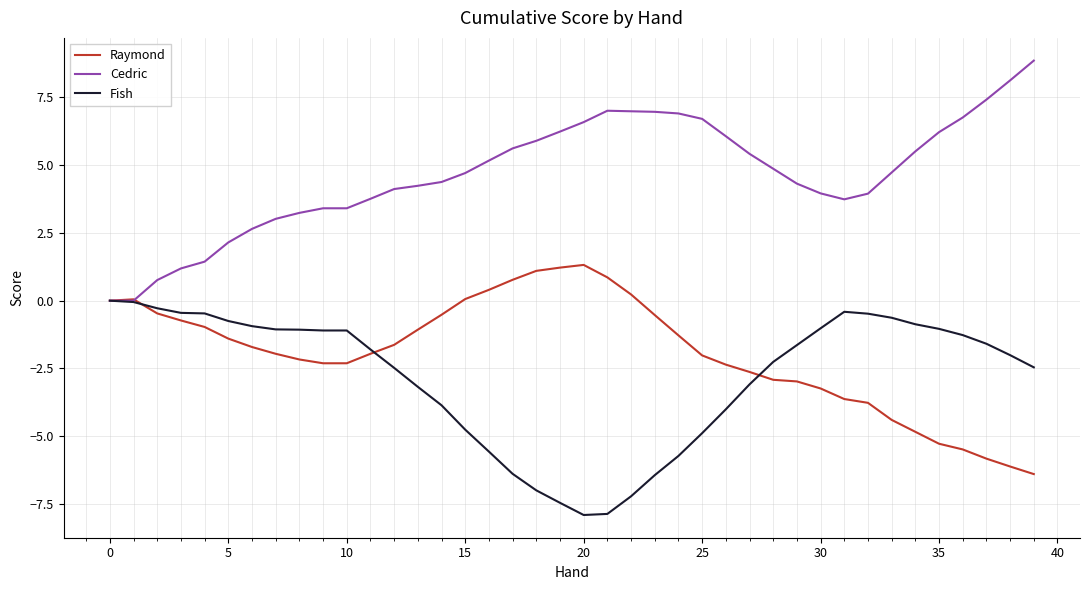

What is the difference between the maximum and second lowest values in the Fish series?

7.9